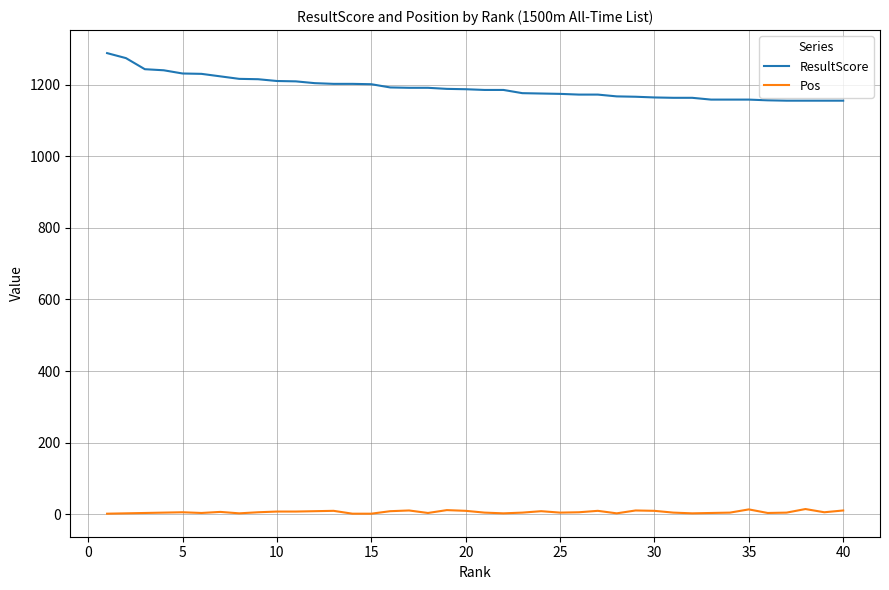

What is the average value of the Pos series?

6